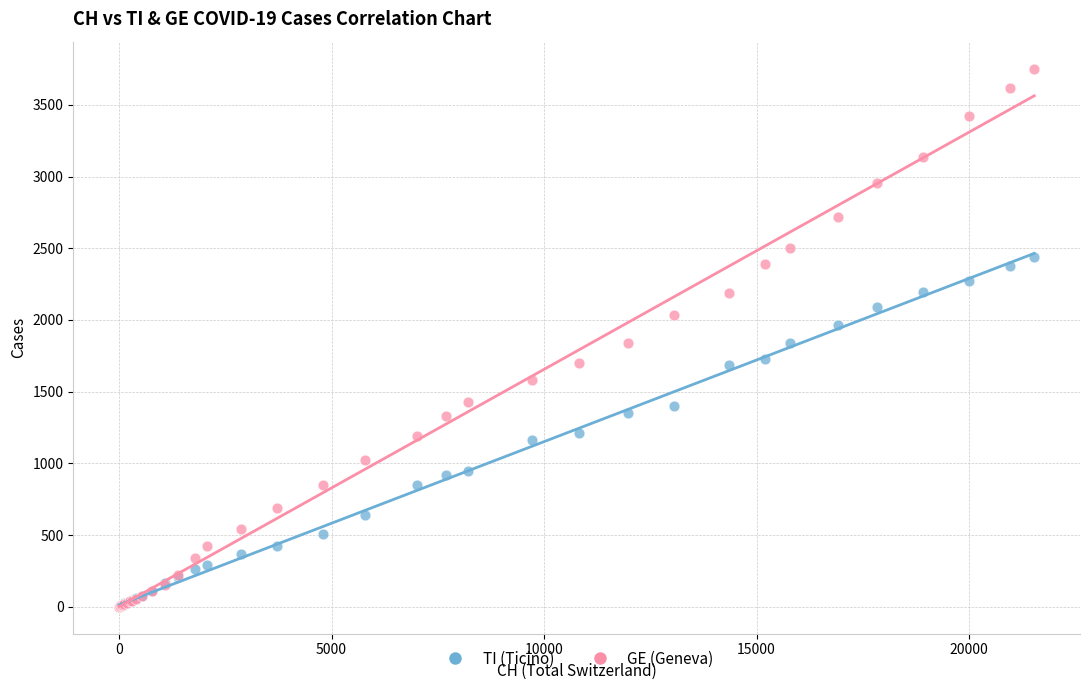

What are all the series names shown in the legend?

TI (Ticino), GE (Geneva)